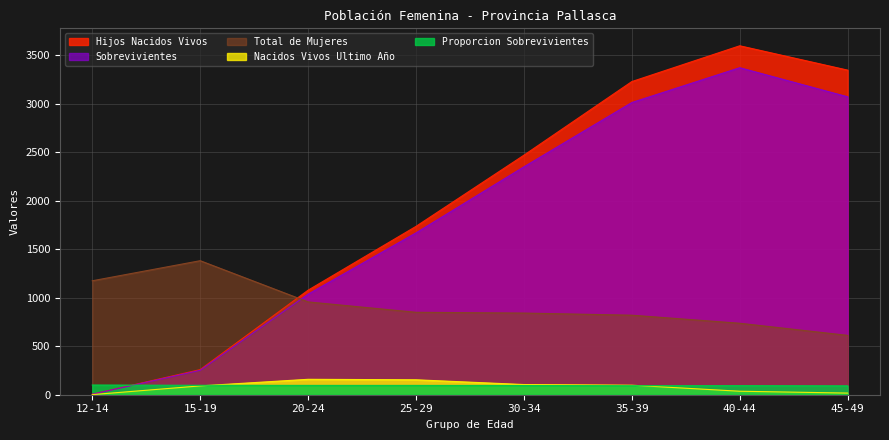

How many lines are shown in the chart?

5